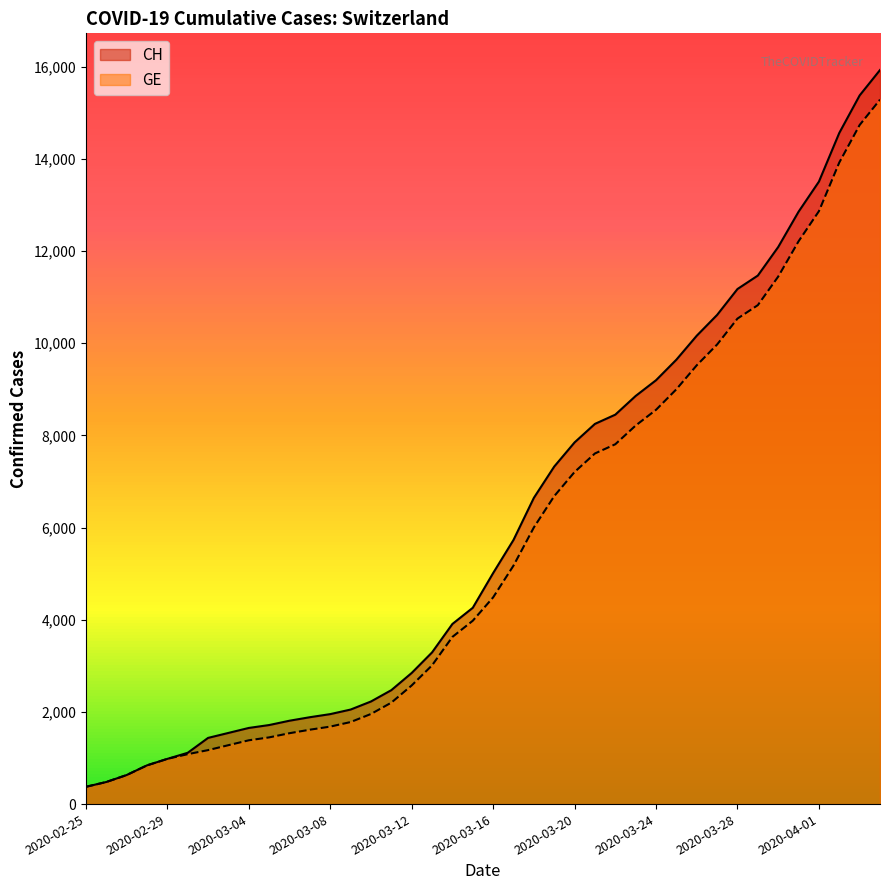

At which label does GE first exceed 4485?

2020-03-17